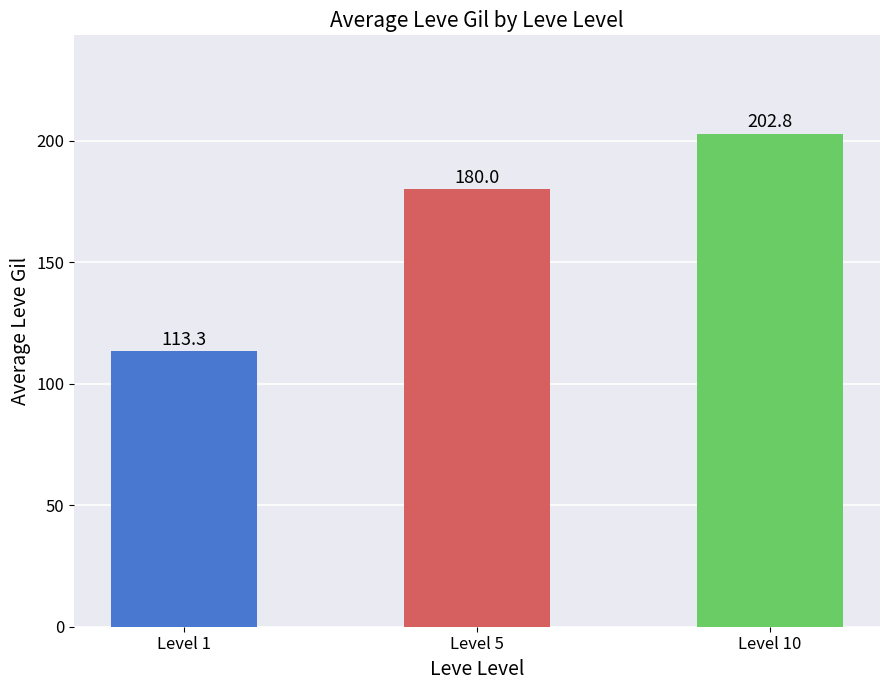

What is the approximate value at Level 10?

202.8